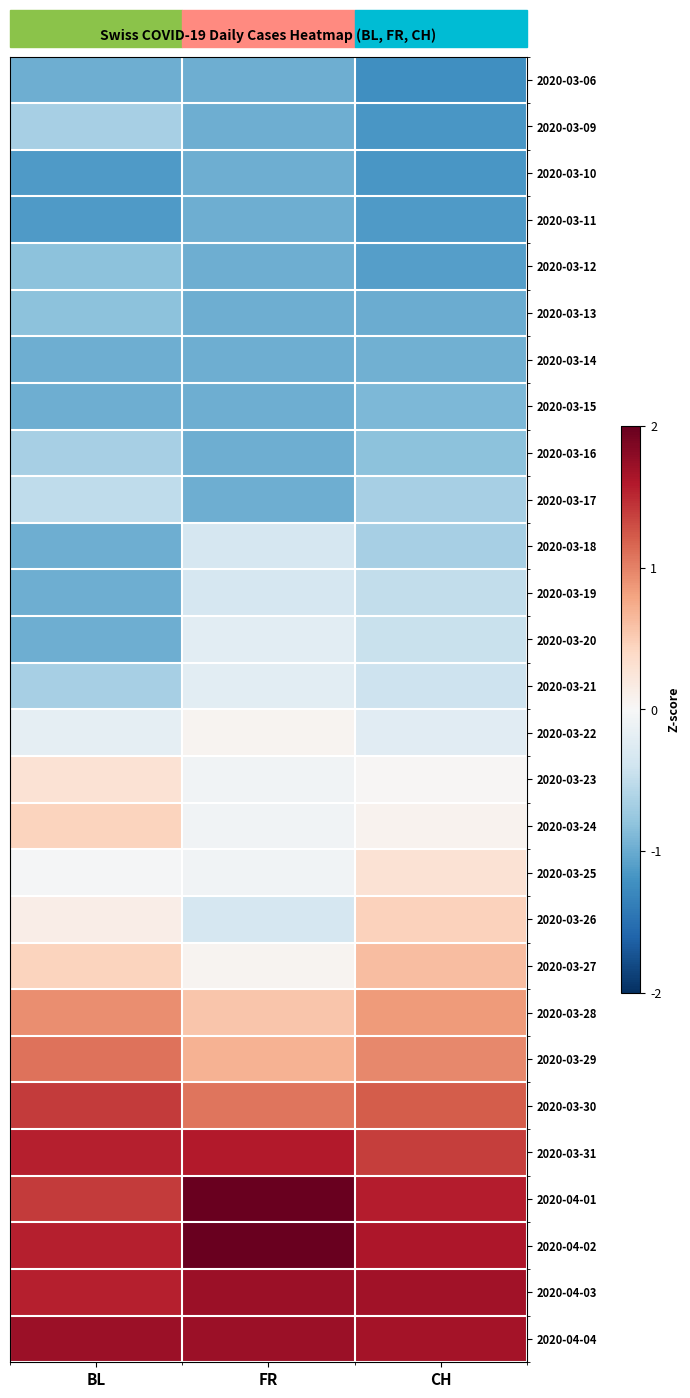

Reading right to left, extract all data points from this chart.

2020-03-06: CH=-1.2	FR=-1.0	BL=-1.0
2020-03-09: CH=-1.2	FR=-1.0	BL=-0.7
2020-03-10: CH=-1.2	FR=-1.0	BL=-1.1
2020-03-11: CH=-1.1	FR=-1.0	BL=-1.1
2020-03-12: CH=-1.1	FR=-1.0	BL=-0.8
2020-03-13: CH=-1.0	FR=-1.0	BL=-0.8
2020-03-14: CH=-1.0	FR=-1.0	BL=-1.0
2020-03-15: CH=-0.9	FR=-1.0	BL=-1.0
2020-03-16: CH=-0.8	FR=-1.0	BL=-0.7
2020-03-17: CH=-0.7	FR=-1.0	BL=-0.5
2020-03-18: CH=-0.7	FR=-0.3	BL=-1.0
2020-03-19: CH=-0.5	FR=-0.3	BL=-1.0
2020-03-20: CH=-0.5	FR=-0.2	BL=-1.0
2020-03-21: CH=-0.4	FR=-0.2	BL=-0.7
2020-03-22: CH=-0.2	FR=0.1	BL=-0.2
2020-03-23: CH=0.0	FR=-0.1	BL=0.3
2020-03-24: CH=0.1	FR=-0.1	BL=0.4
2020-03-25: CH=0.3	FR=-0.1	BL=-0.0
2020-03-26: CH=0.5	FR=-0.3	BL=0.1
2020-03-27: CH=0.6	FR=0.1	BL=0.4
2020-03-28: CH=0.9	FR=0.6	BL=0.9
2020-03-29: CH=1.0	FR=0.7	BL=1.1
2020-03-30: CH=1.2	FR=1.1	BL=1.4
2020-03-31: CH=1.4	FR=1.6	BL=1.6
2020-04-01: CH=1.6	FR=2.0	BL=1.4
2020-04-02: CH=1.6	FR=2.0	BL=1.6
2020-04-03: CH=1.7	FR=1.7	BL=1.6
2020-04-04: CH=1.7	FR=1.7	BL=1.7